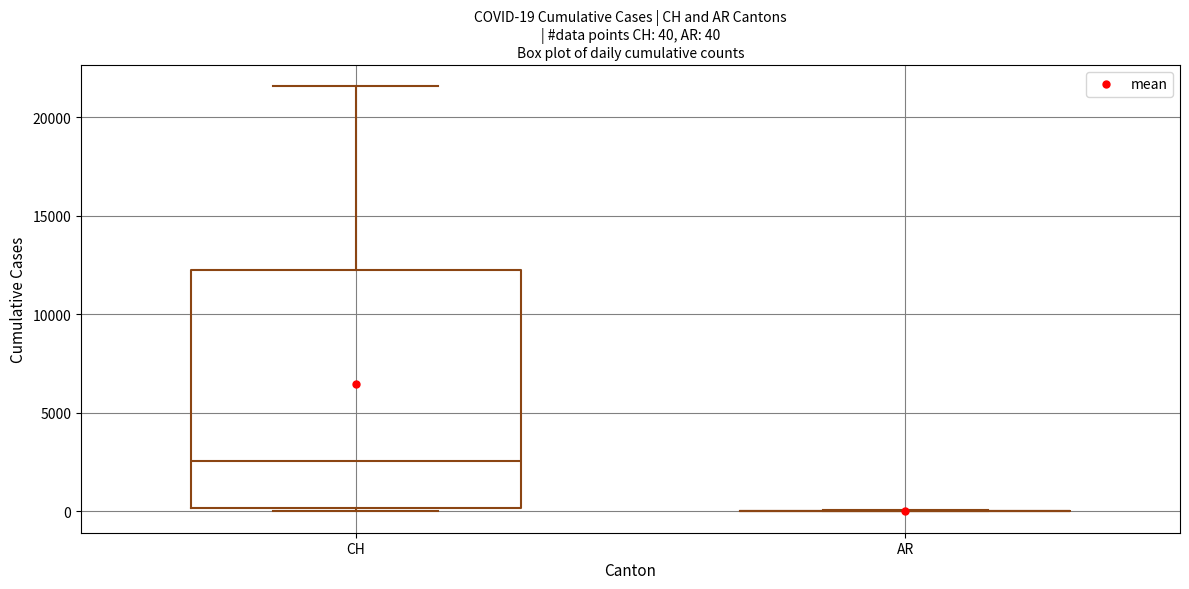

Comparing the boxes themselves (not the whiskers), which one is the tallest?

CH